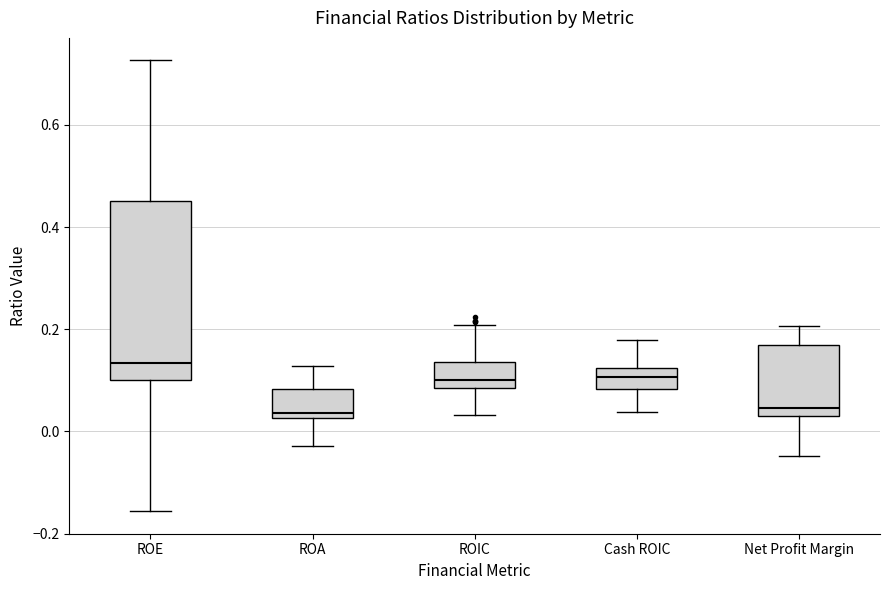

Reading left to right, read every box against the y-axis: the position of its median line, the range the box covers, and the ends of its whiskers. The values are not printed on the chart, so give them approximately, as read against the axis.

ROE: median 0.14, box 0.10 to 0.46, whiskers -0.16 to 0.72
ROA: median 0.04, box 0.02 to 0.08, whiskers -0.02 to 0.12
ROIC: median 0.10, box 0.08 to 0.14, whiskers 0.04 to 0.20
Cash ROIC: median 0.10, box 0.08 to 0.12, whiskers 0.04 to 0.18
Net Profit Margin: median 0.04 (just above the box's lower edge), box 0.04 to 0.16, whiskers -0.04 to 0.20